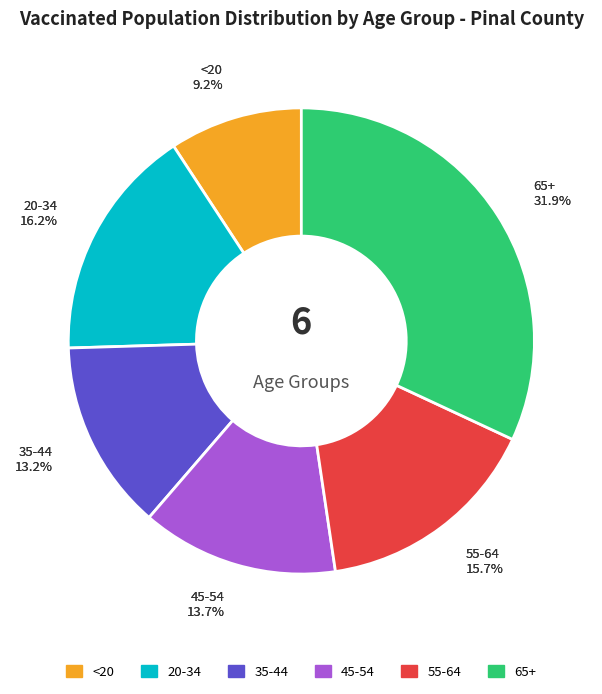

Does <20 account for over 50% of the chart?

No